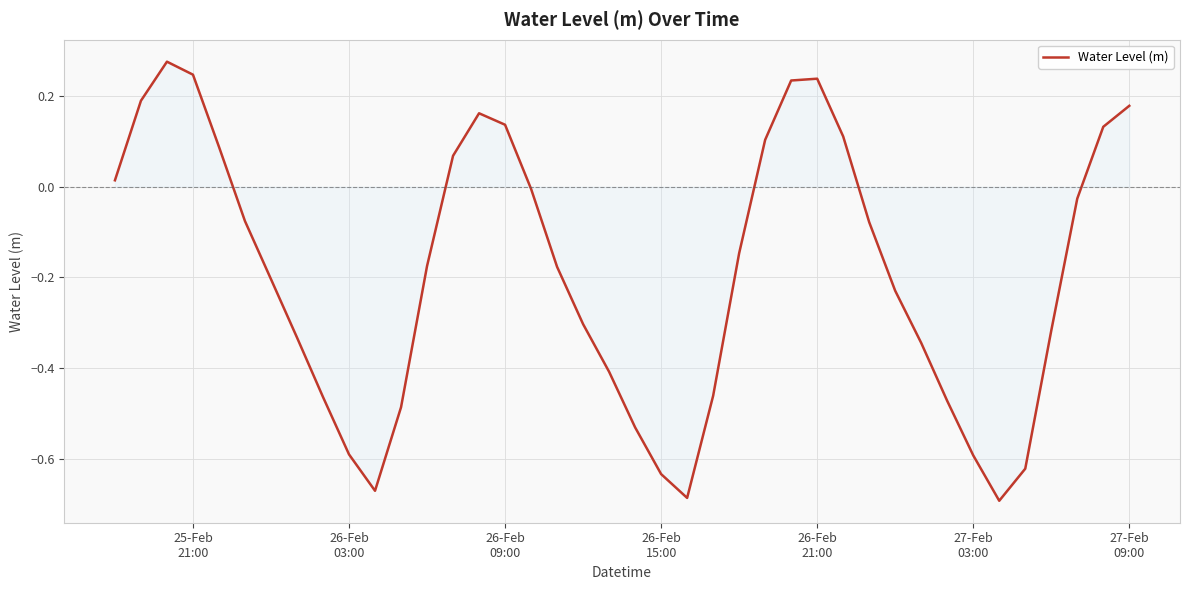

What is the difference between the maximum and minimum values?

1.0